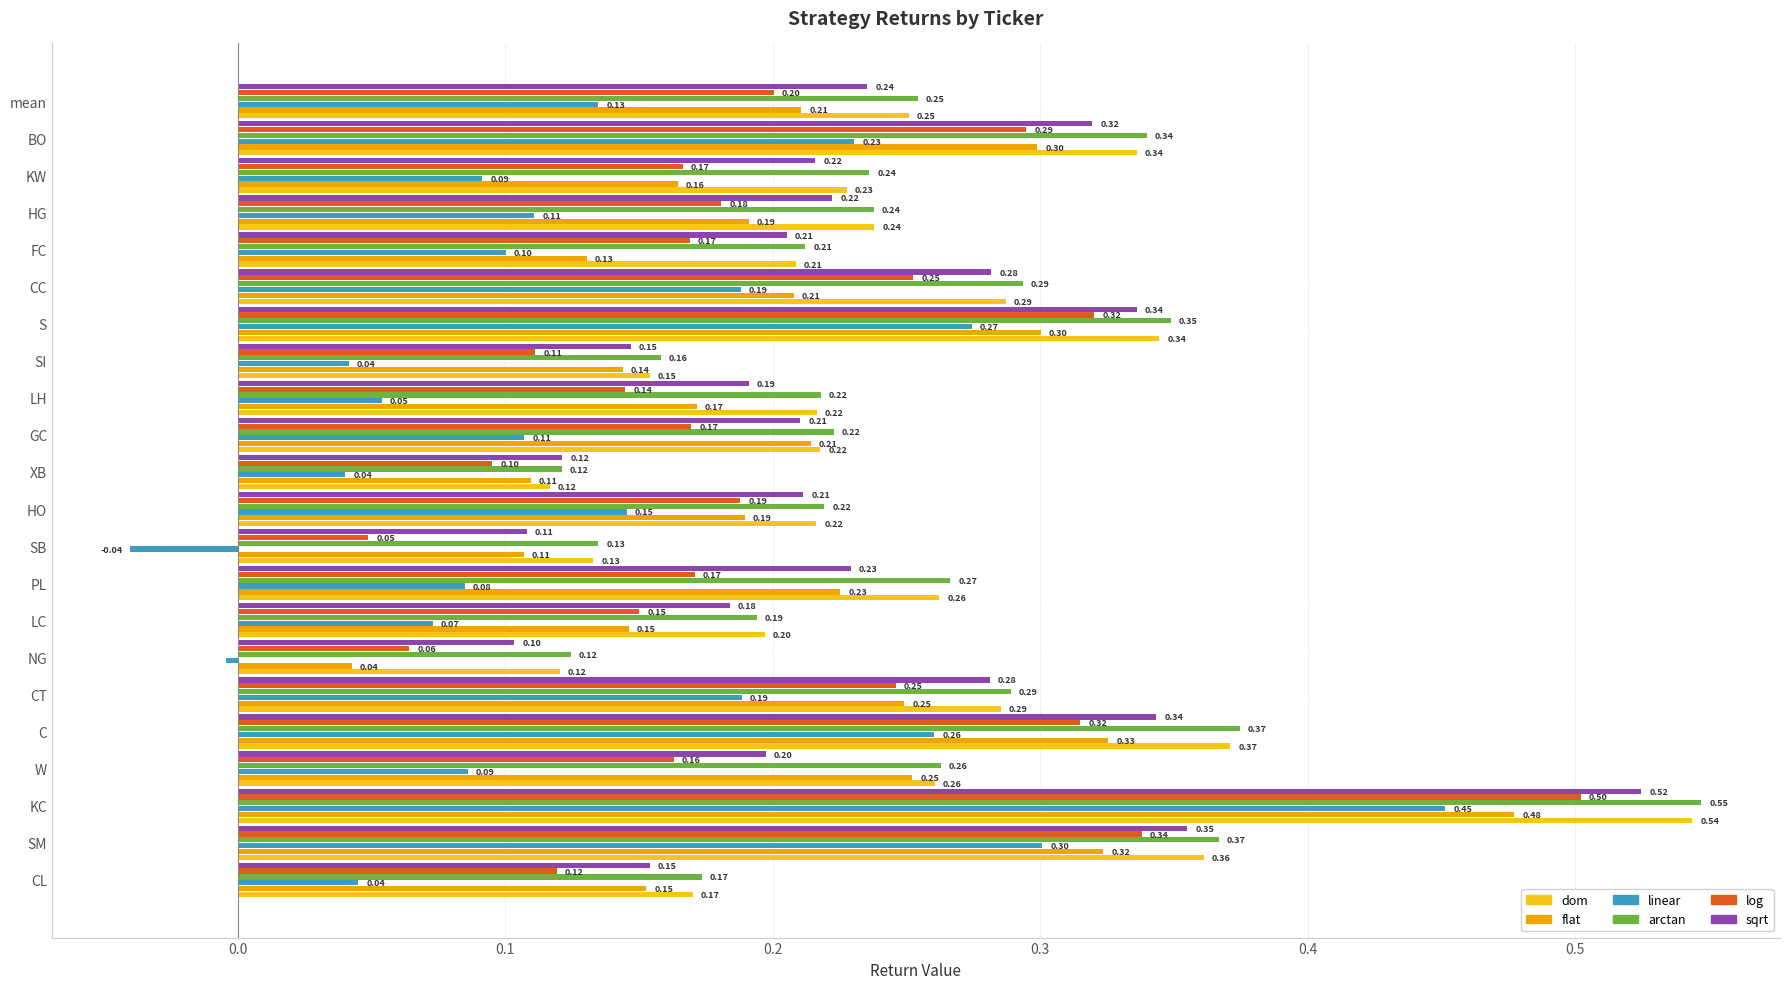

What is the sum of all dom values?

5.5